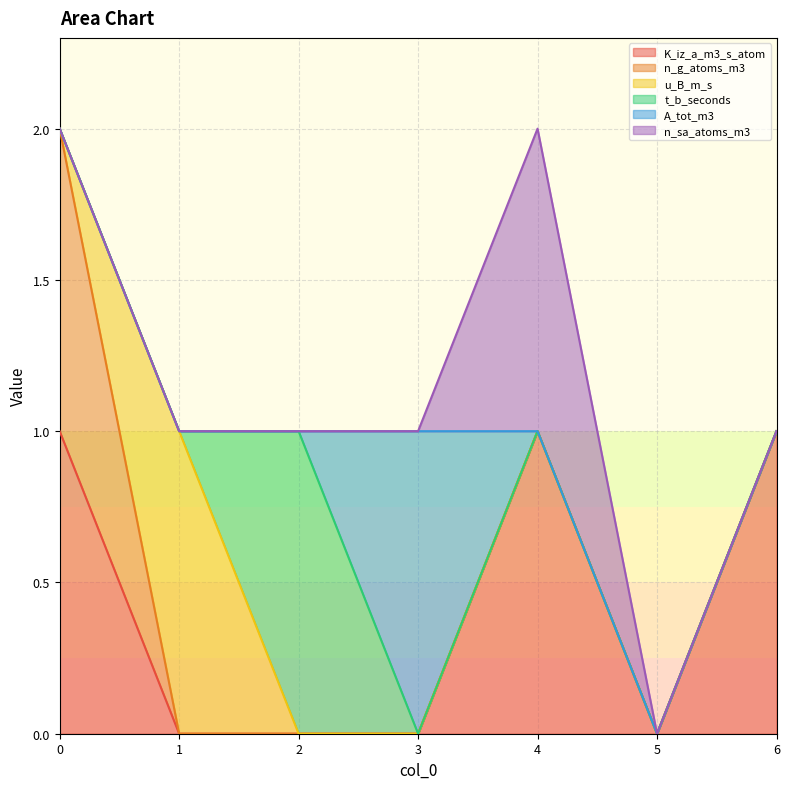

The value of u_B_m_s at 6 is 0. True or false?

False